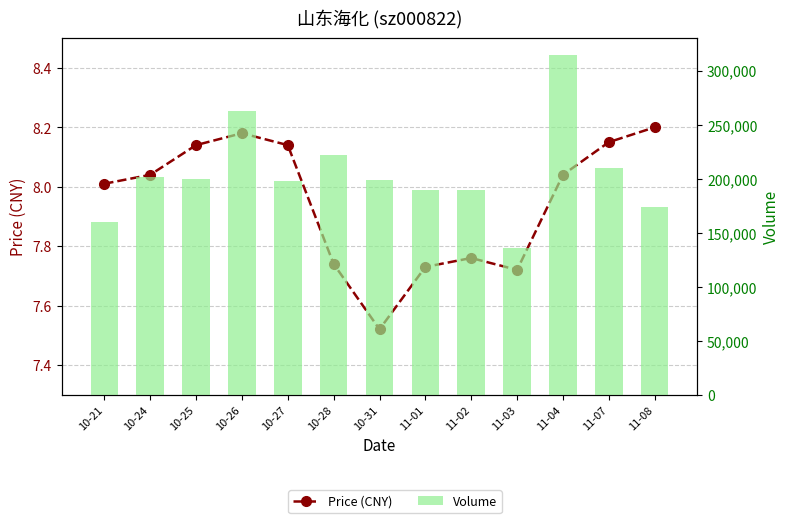

The value of Price (CNY) at 11-02 is 5.4. True or false?

False